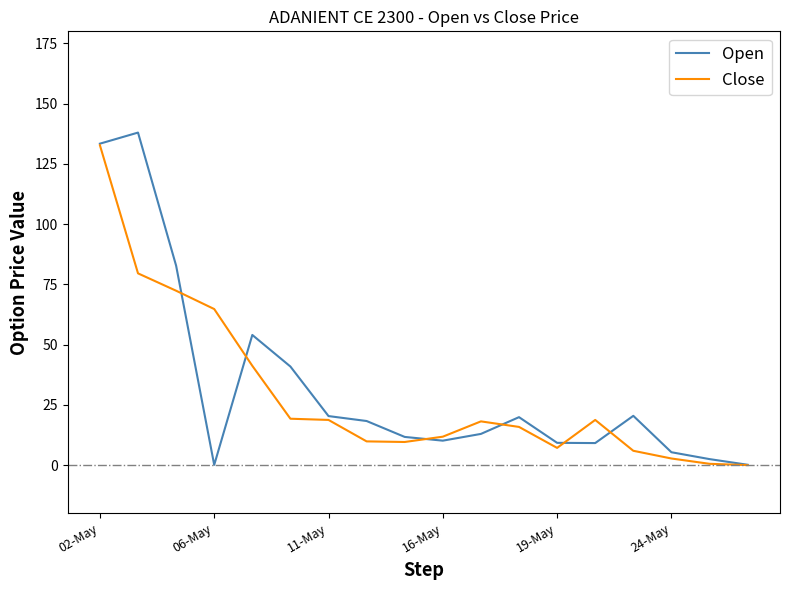

What is the maximum value shown in the chart?

138.0